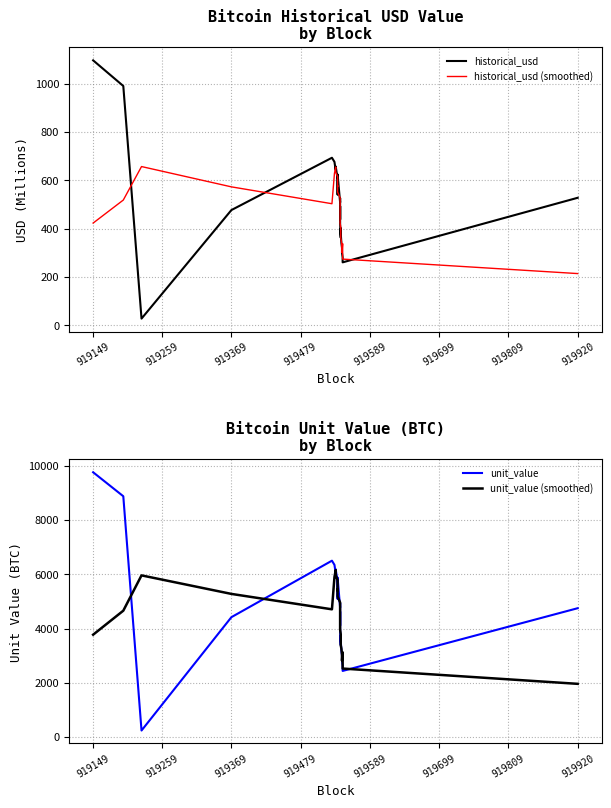

True or false: historical_usd and unit_value (smoothed) intersect in this chart.

False